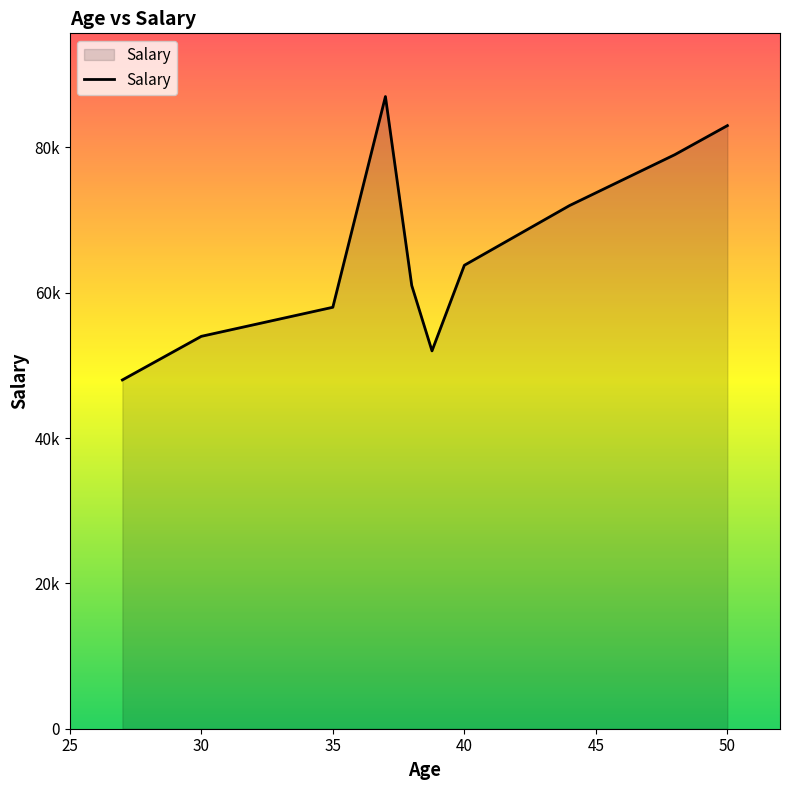

Is this an area chart (filled region under the line)?

Yes